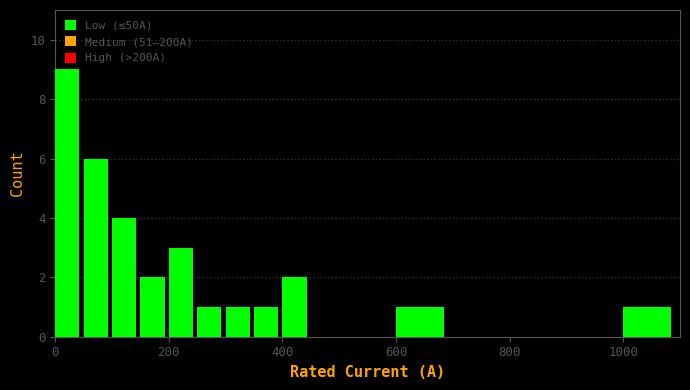

Around what value on the x-axis is the tallest bar? Give the approximate position of its centre, as read against the axis.

20